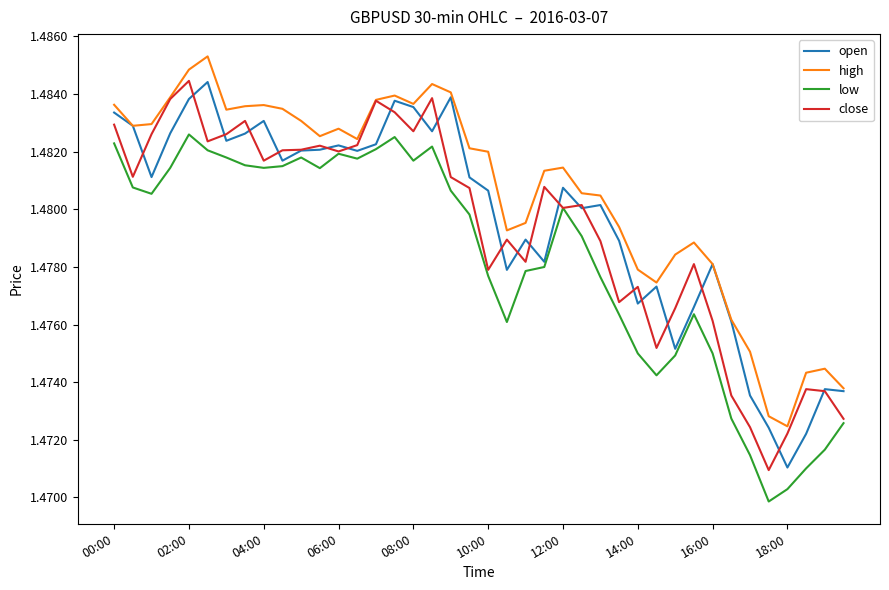

True or false: open has more than 2 interior local peaks.

True